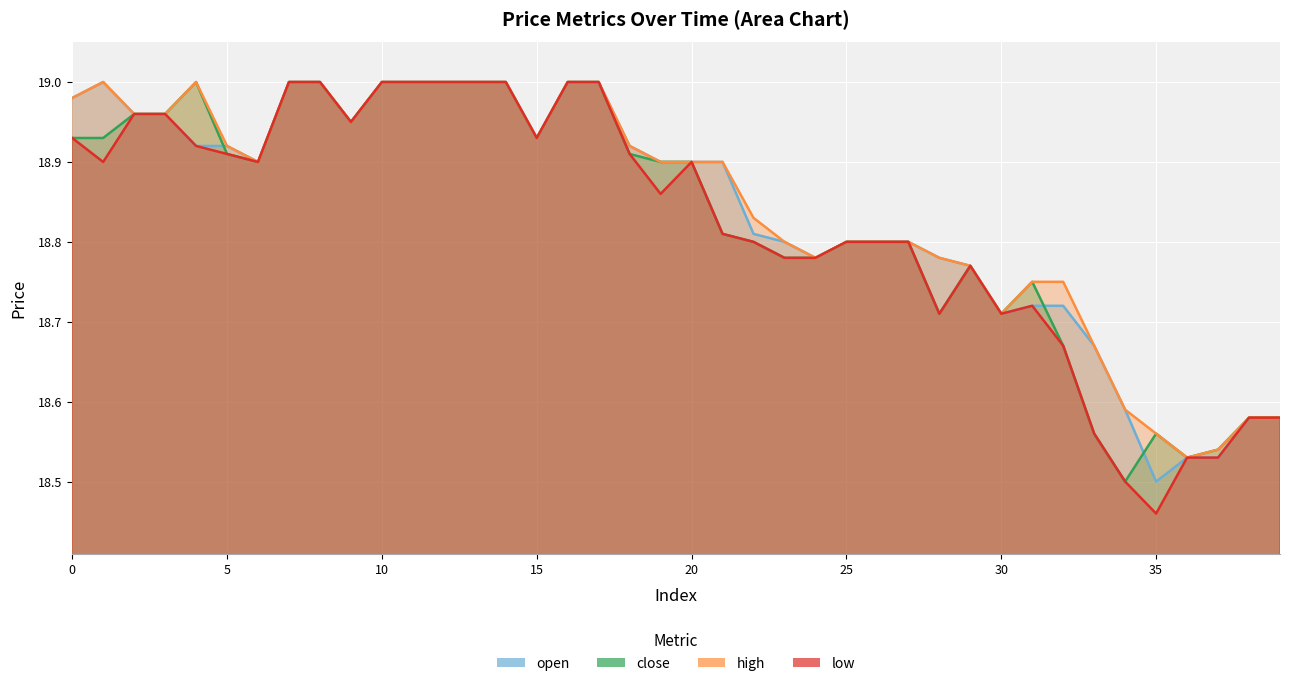

What is the maximum value for close?

19.0